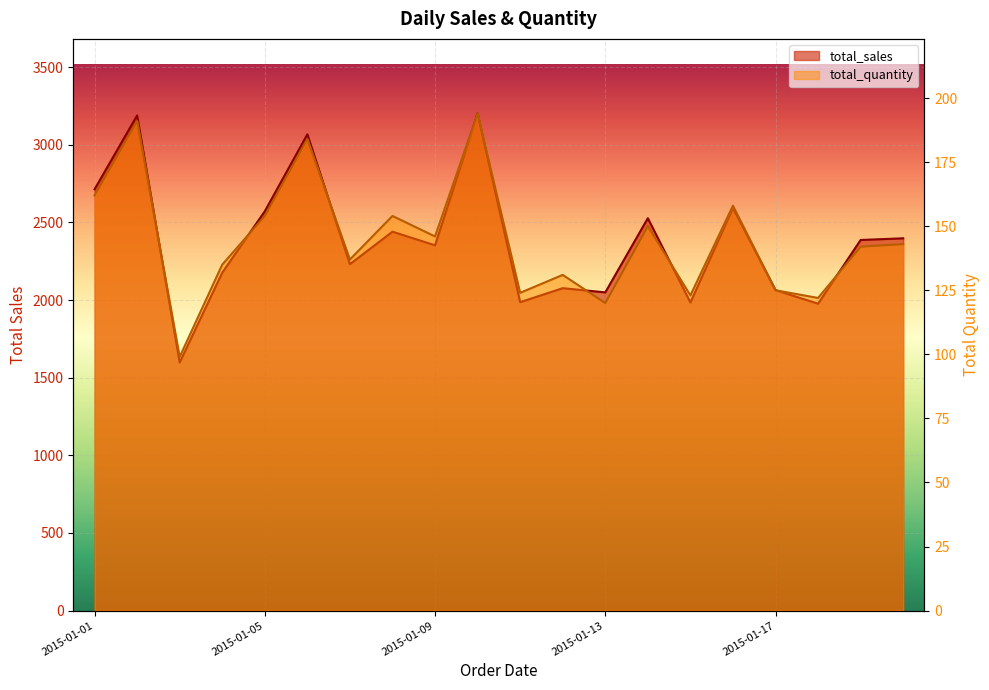

Count the number of categories in the chart.

20